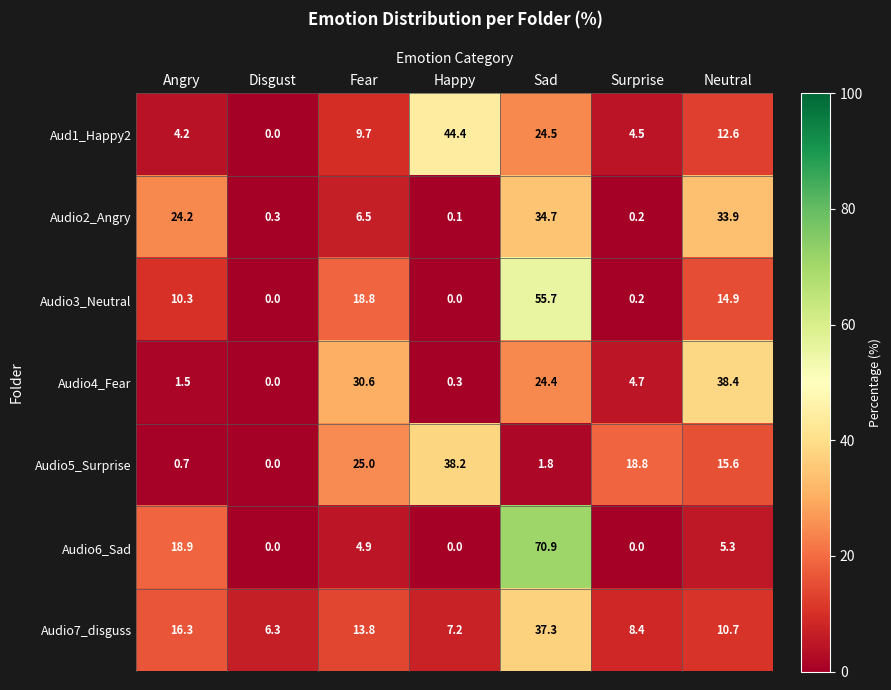

The value of Audio6_Sad at Fear is 8.6. True or false?

False